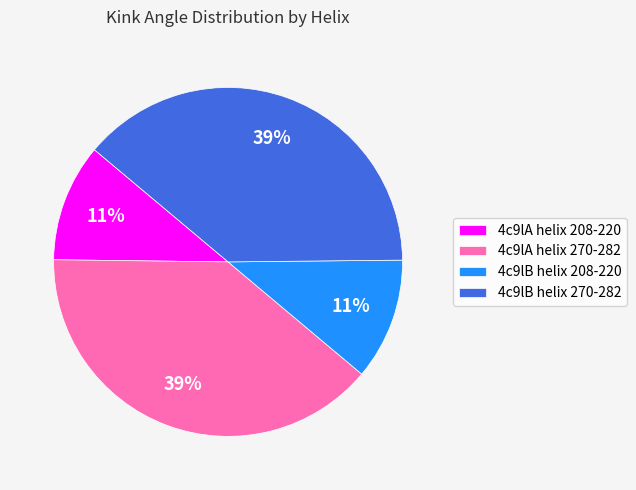

How many segments does this pie chart have?

4